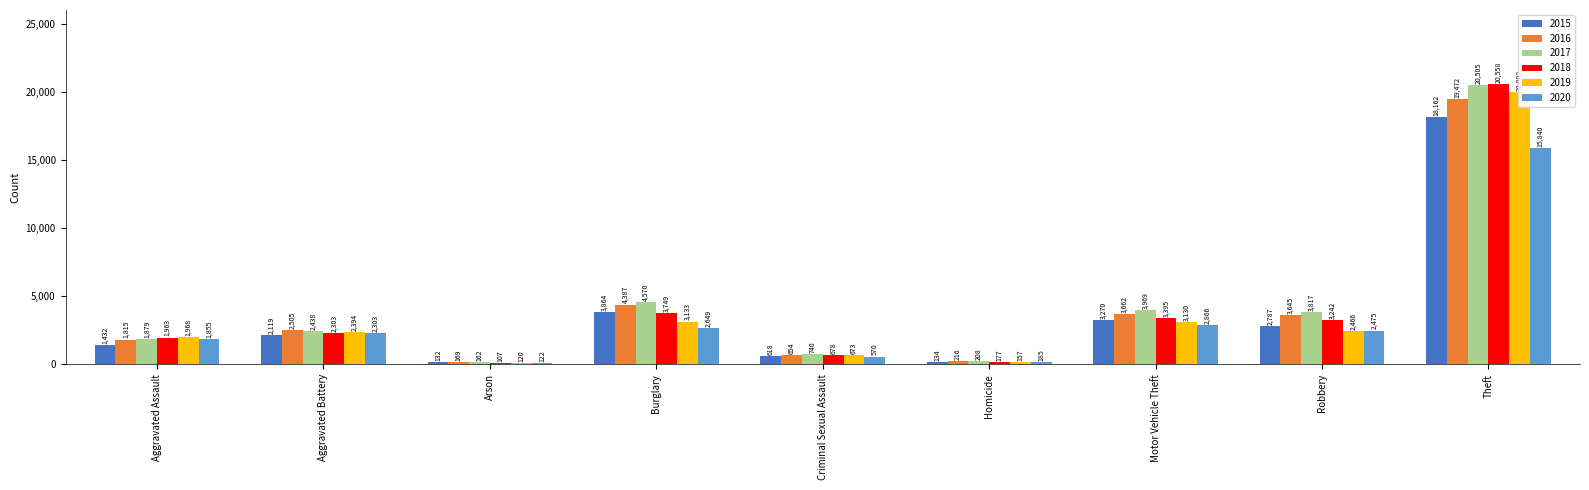

Reading left to right, list all the values displayed in this chart.

2015: 1432	2119	132	3864	618	134	3270	2787	18162
2016: 1815	2505	169	4387	654	216	3662	3645	19472
2017: 1879	2438	162	4570	740	208	3969	3817	20505
2018: 1963	2303	107	3749	678	177	3395	3242	20558
2019: 1968	2394	120	3133	673	157	3130	2466	20002
2020: 1855	2303	122	2649	570	185	2866	2475	15840